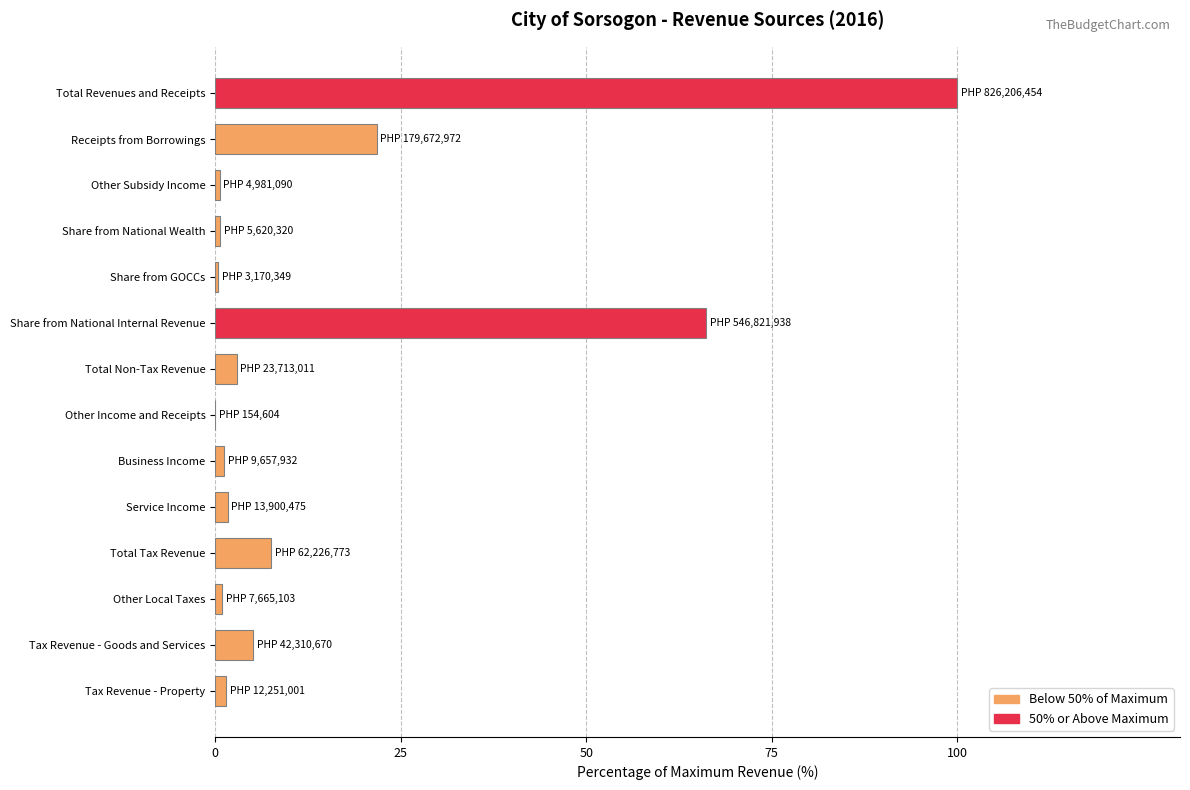

Is it true that the value at Tax Revenue - Goods and Services is 5.1?

True